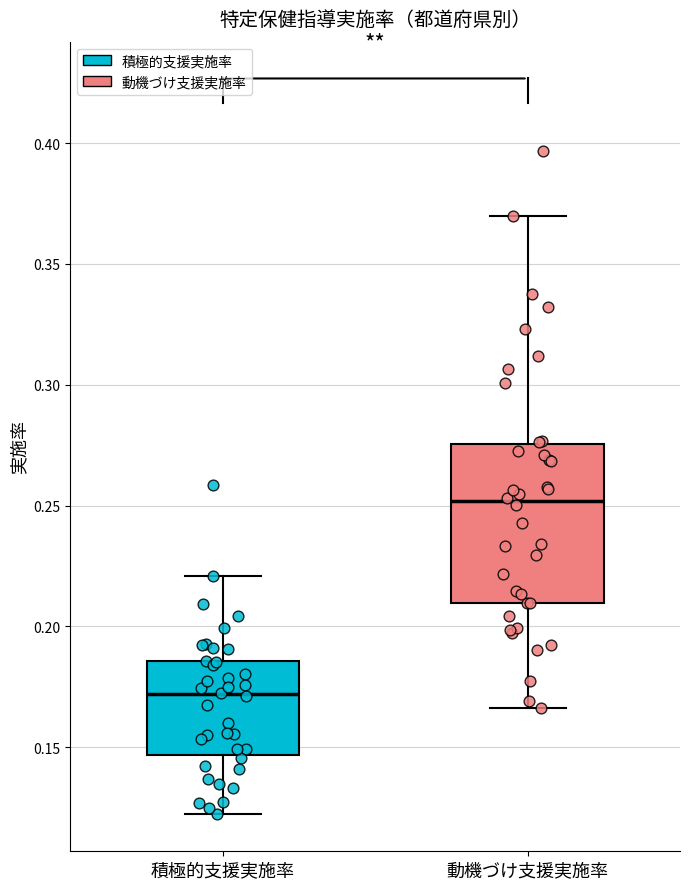

Which box is the tallest, from its lower edge to its upper edge?

動機づけ支援実施率